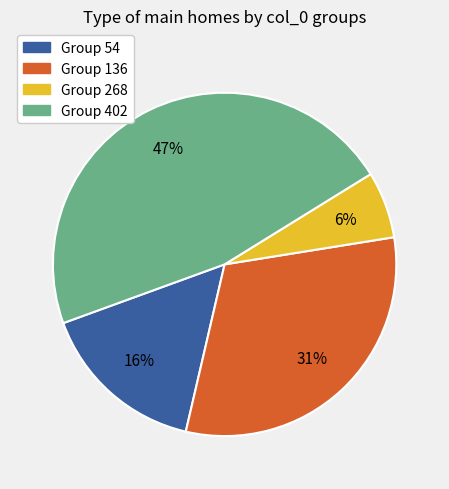

Rank the categories by value from lowest to highest.

Group 268, Group 54, Group 136, Group 402